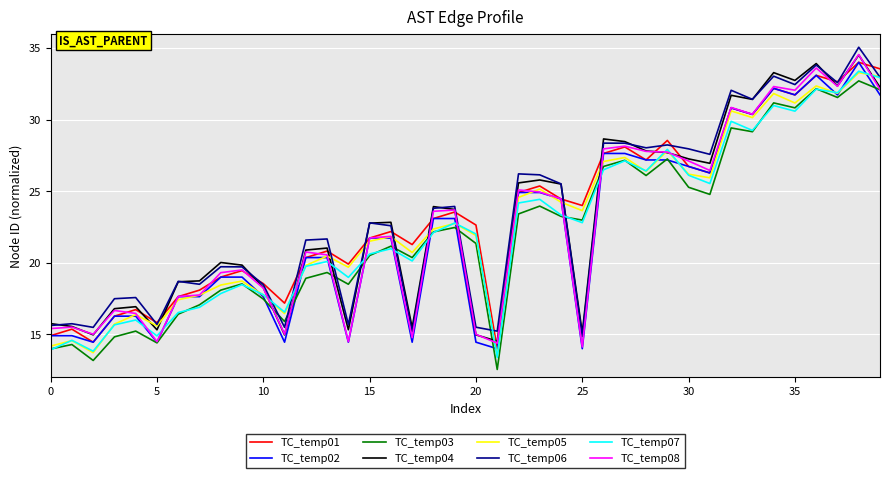

What is the maximum value for TC_temp06?

35.1